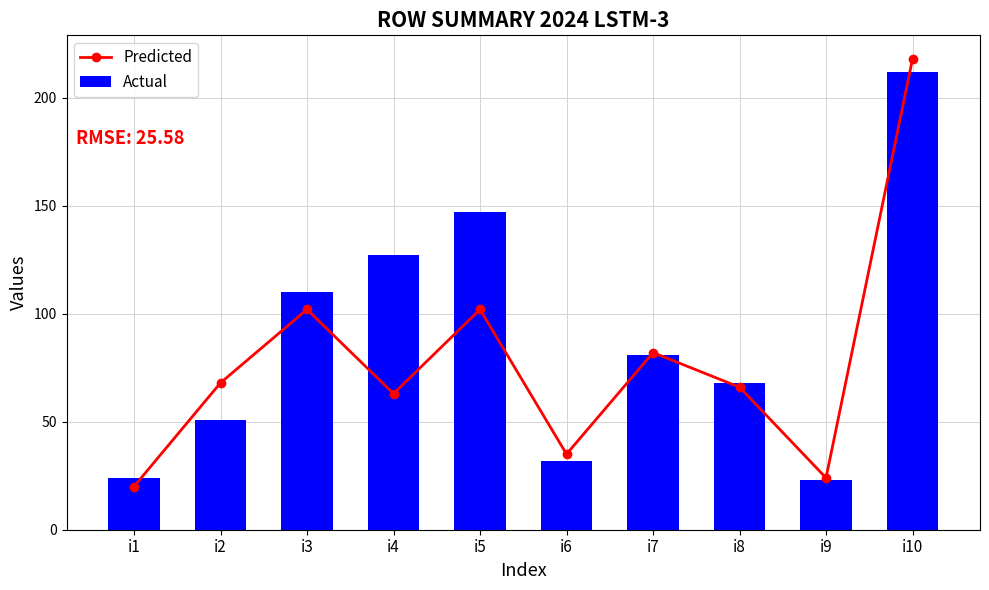

What is the average value of the Predicted series?

78